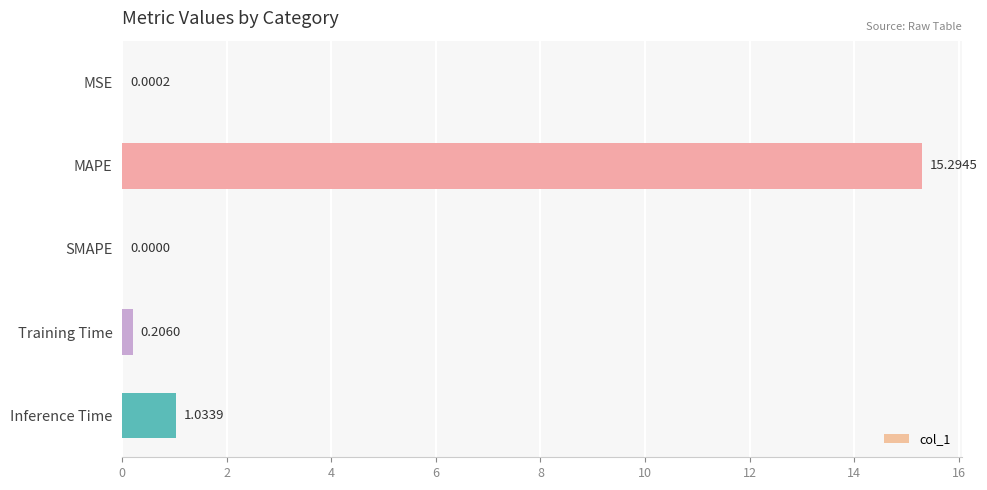

Where is the data nearest to the value 7?

Inference Time